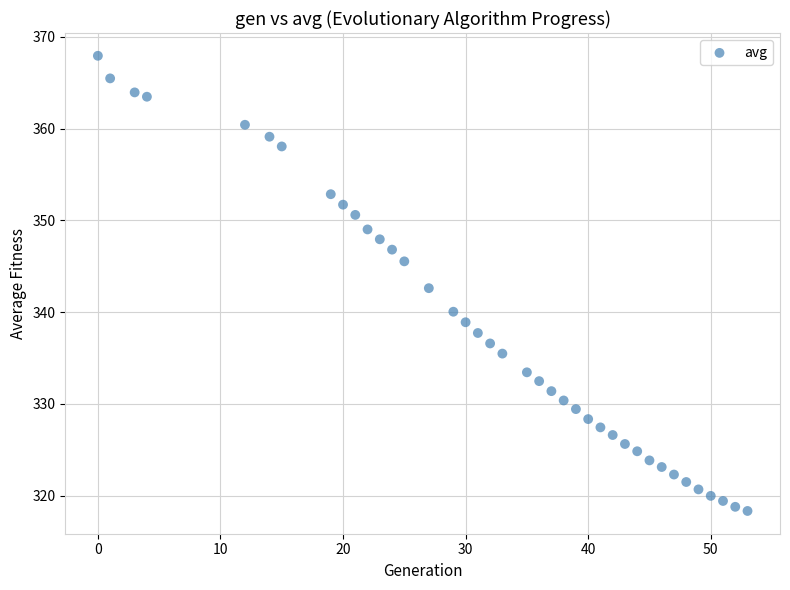

What is the range of X values (max minus min)?

53.0